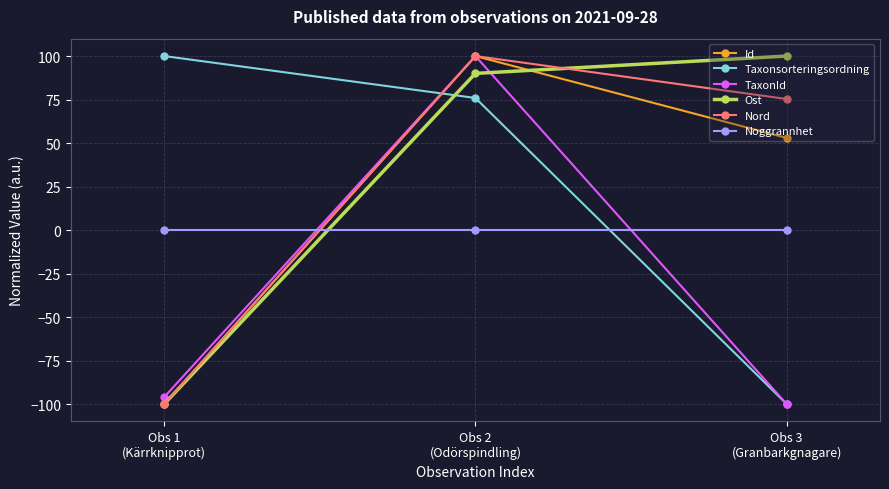

Does the chart have visible grid lines?

Yes